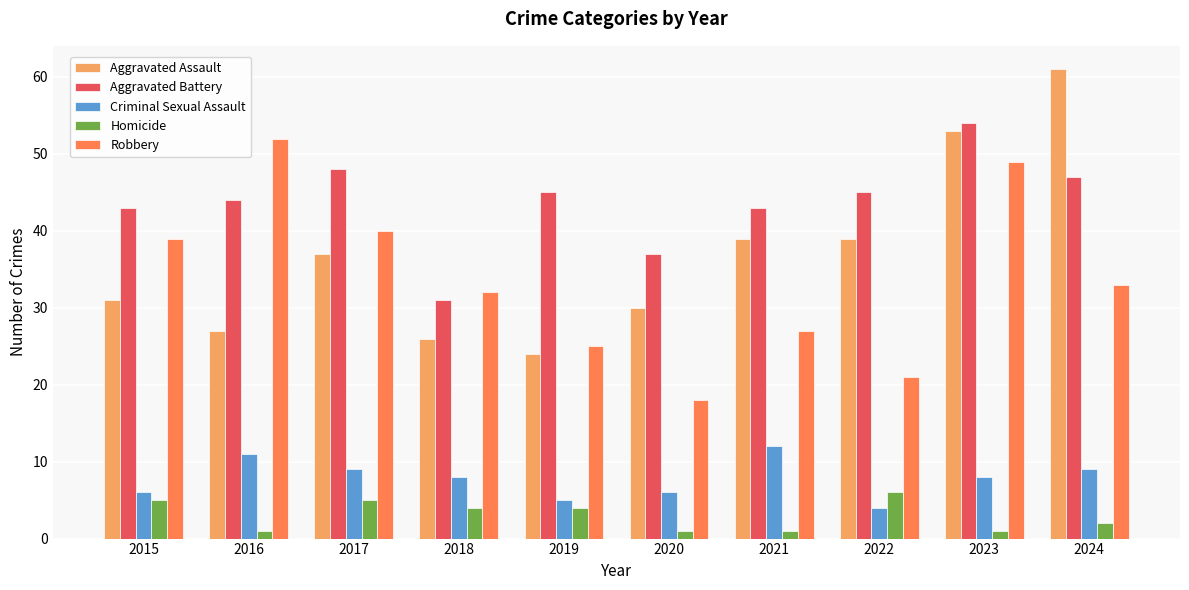

Is it true that Homicide equals 6 at 2022?

True